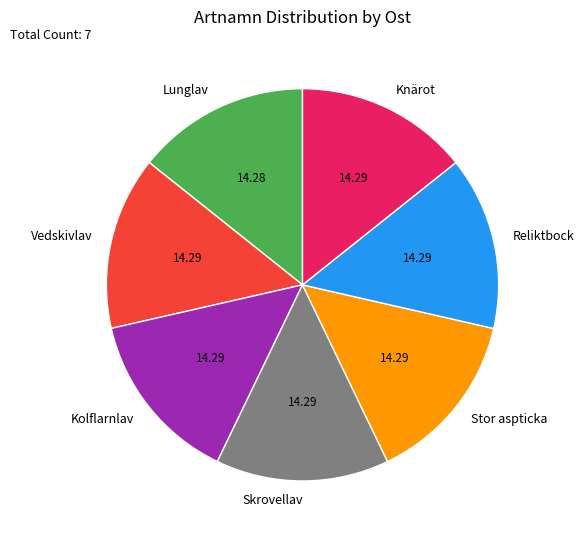

Is there a majority slice in this chart?

No